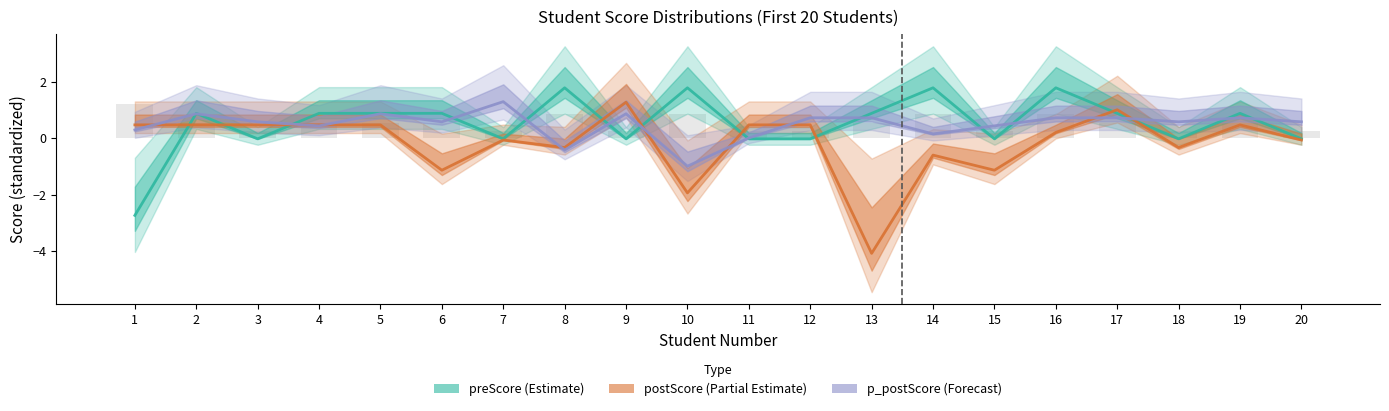

How many positive values does the p_postScore series have?

18